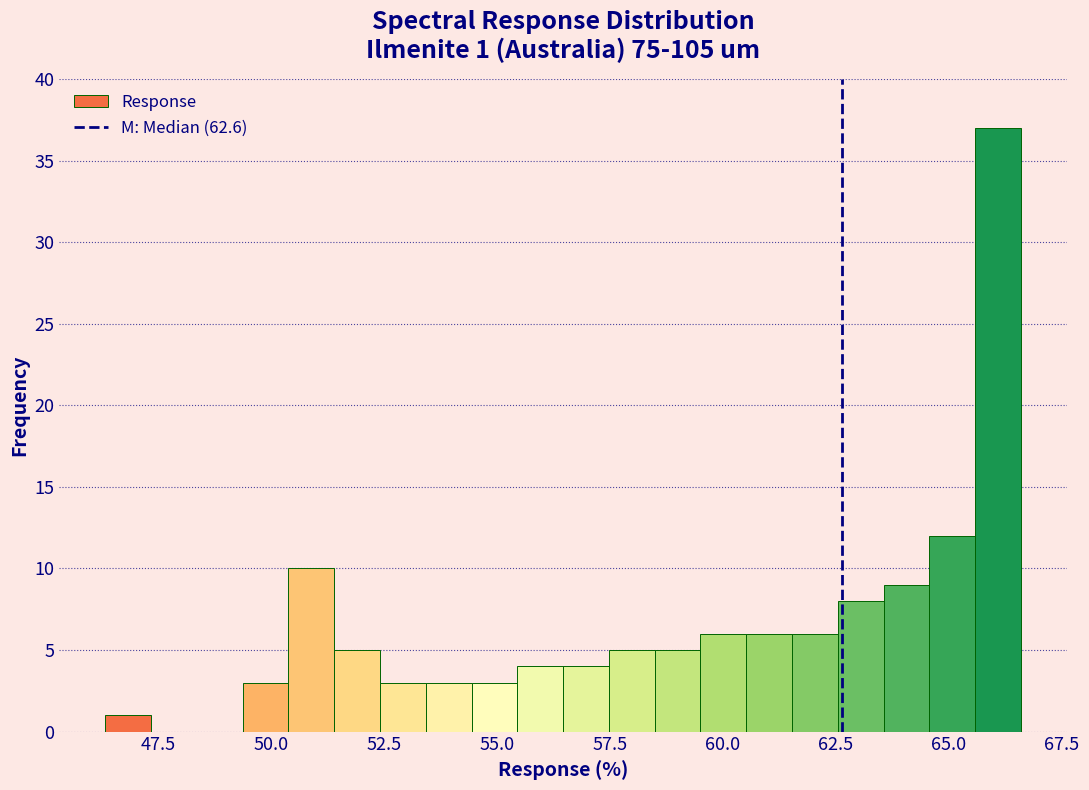

Read against the x-axis, roughly where is the centre of the tallest bar?

66.0